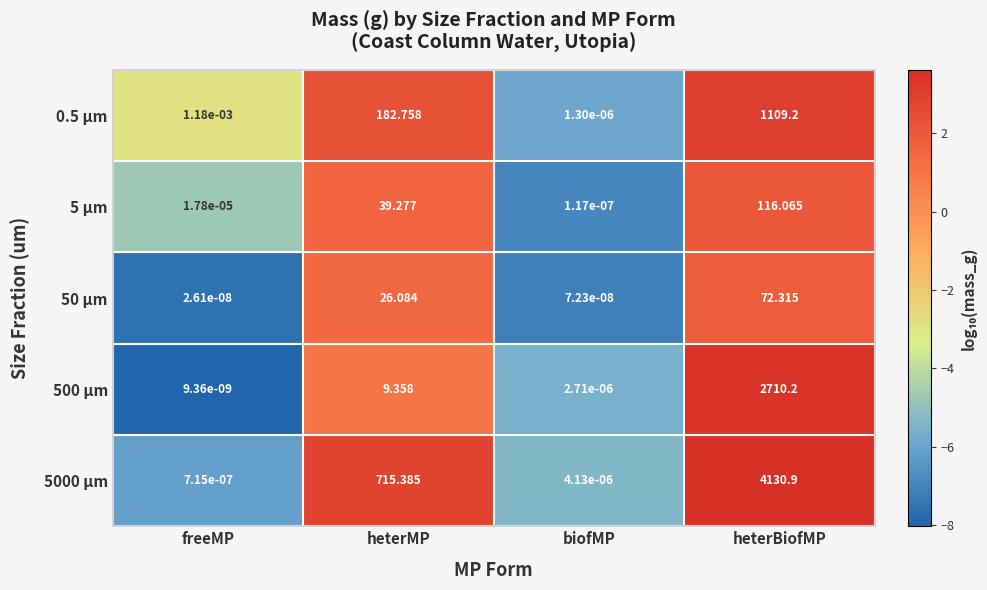

Rank the categories by 500 µm value from highest to lowest.

heterBiofMP, heterMP, biofMP, freeMP